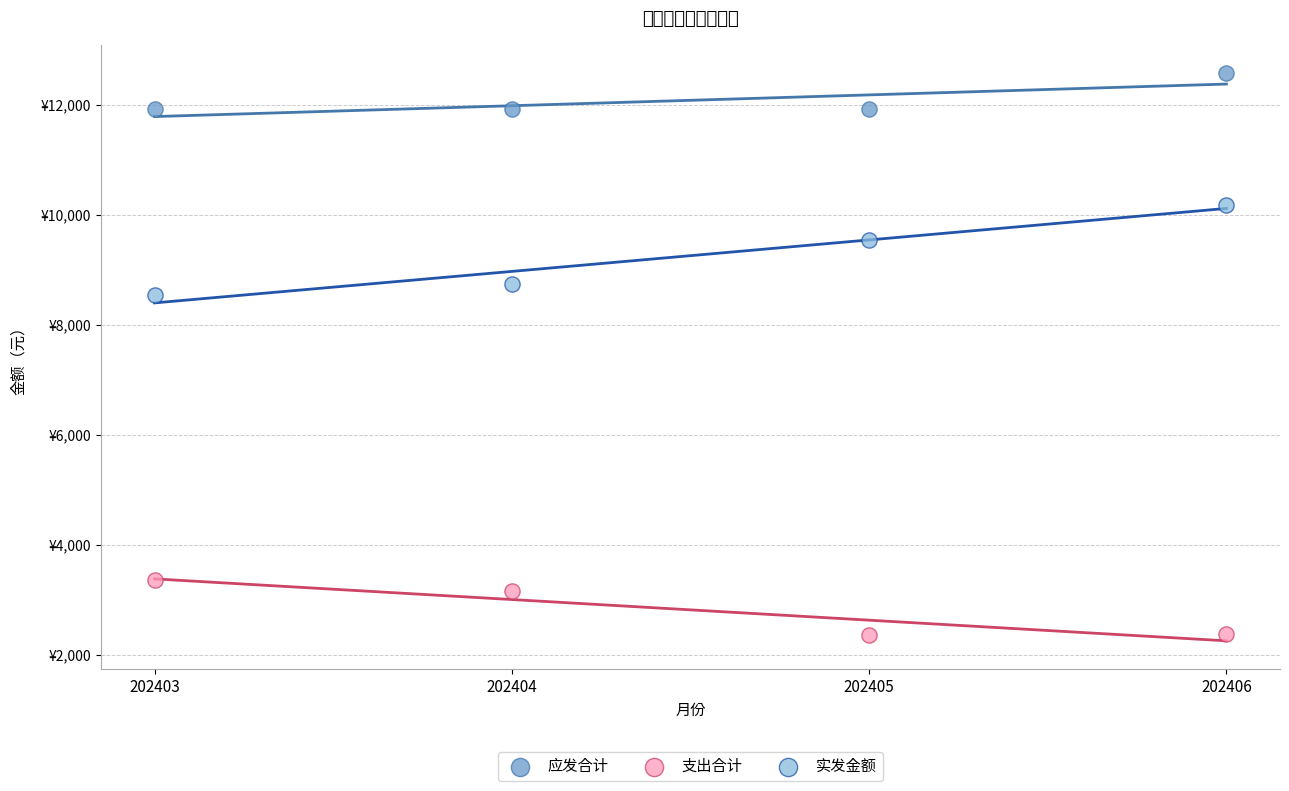

Which series reaches the minimum Y coordinate?

支出合计